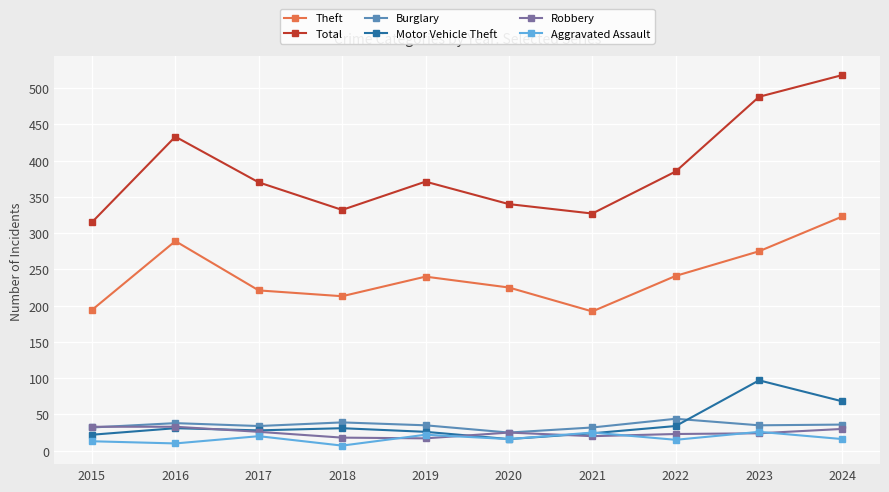

Is it true that Motor Vehicle Theft equals 94 at 2024?

False